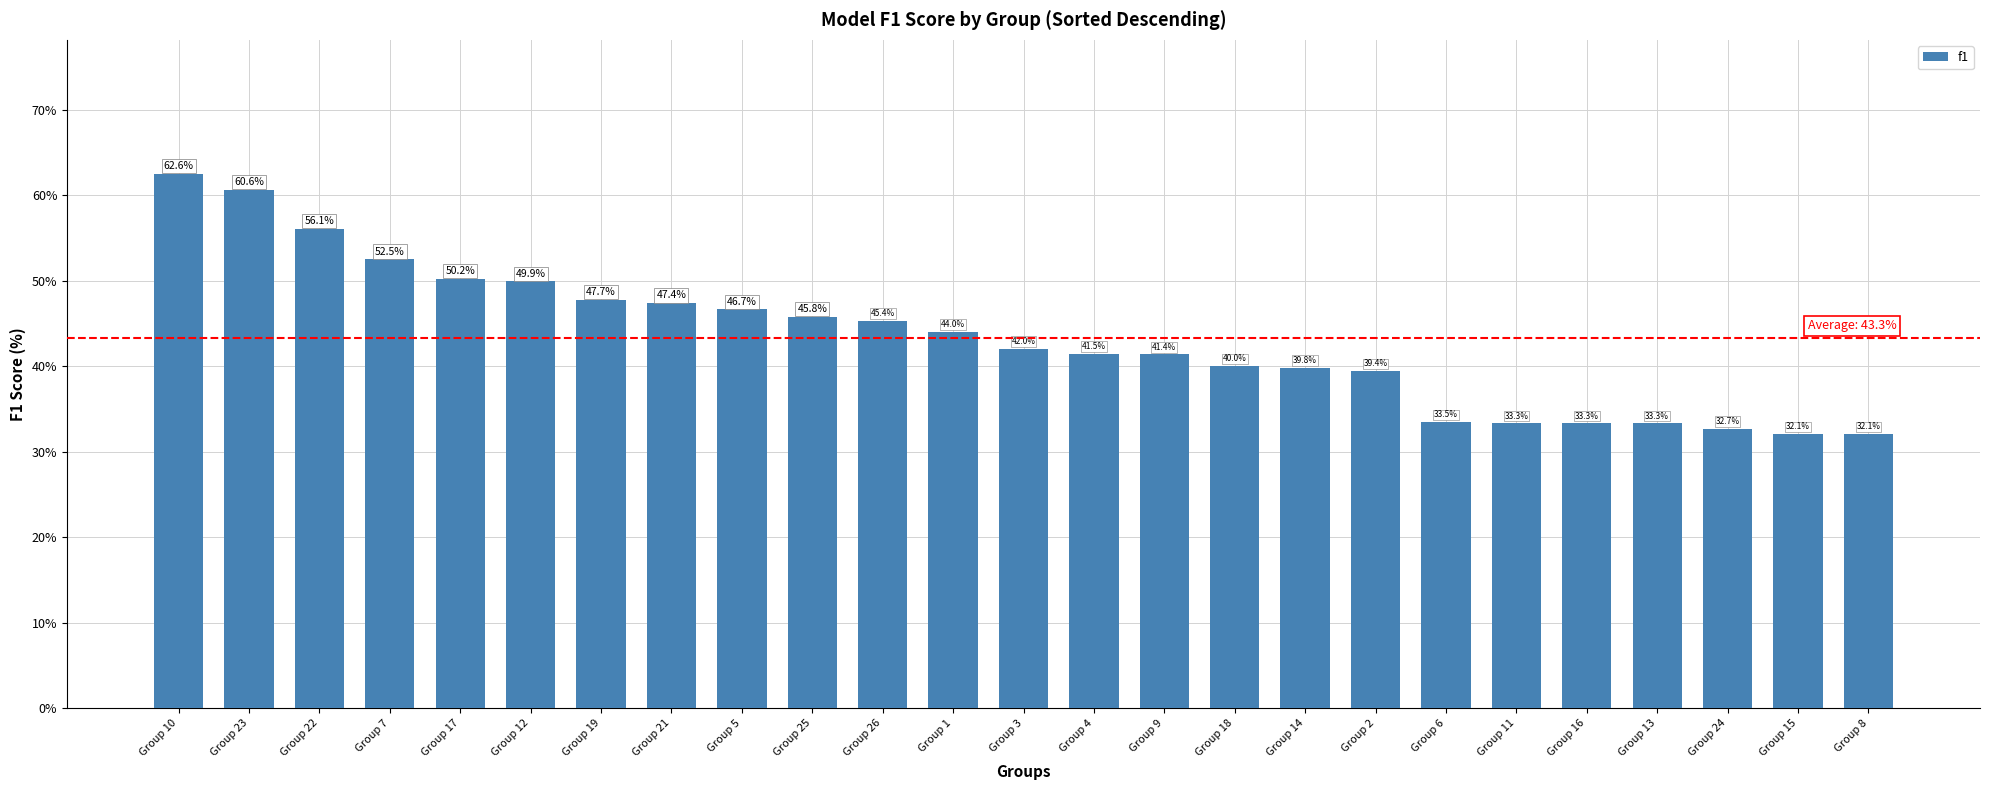

What is the value of the 13th bar from the left?

0.4